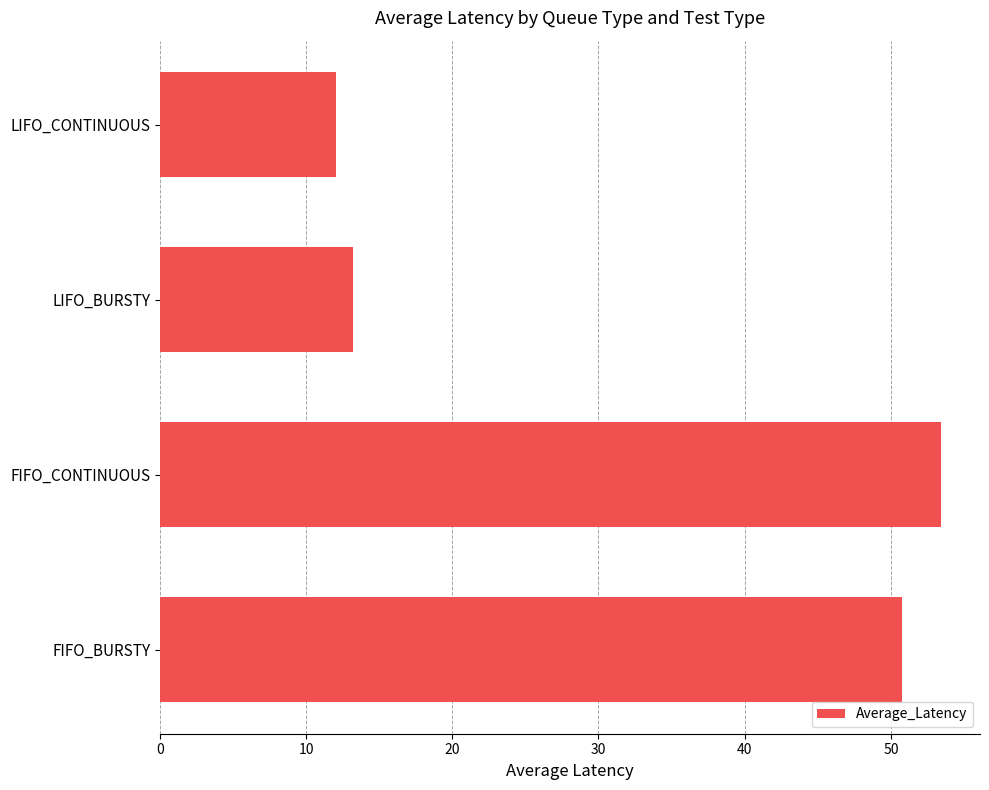

List the labels in order of value, smallest first.

LIFO_CONTINUOUS, LIFO_BURSTY, FIFO_BURSTY, FIFO_CONTINUOUS